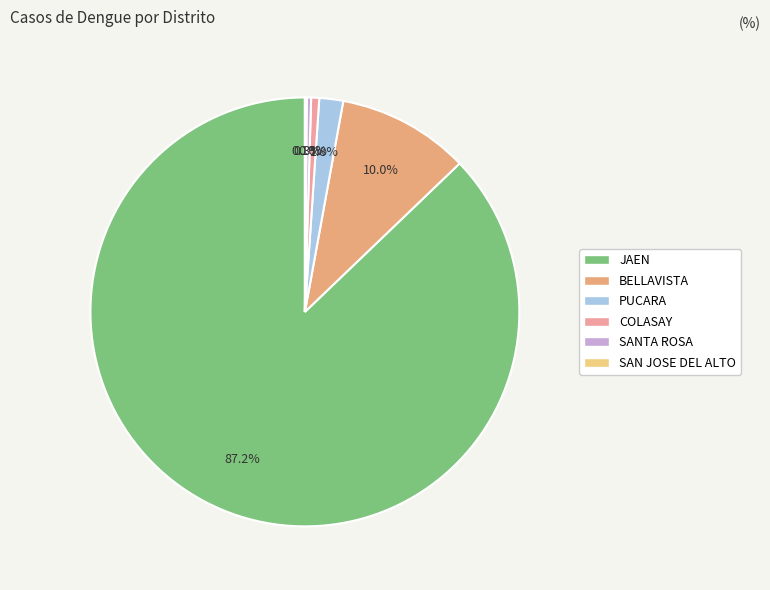

Combined, what portion of the pie is JAEN and SAN JOSE DEL ALTO?

87.3%